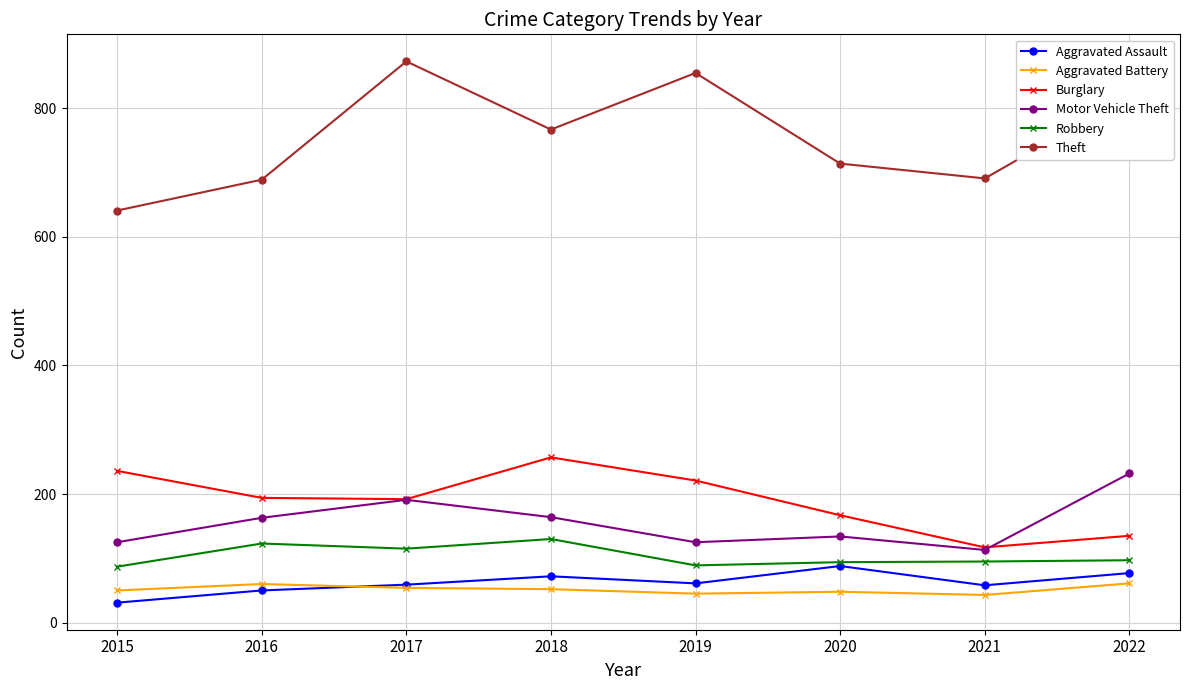

Read the Theft value at 2020, to the nearest 50.

700